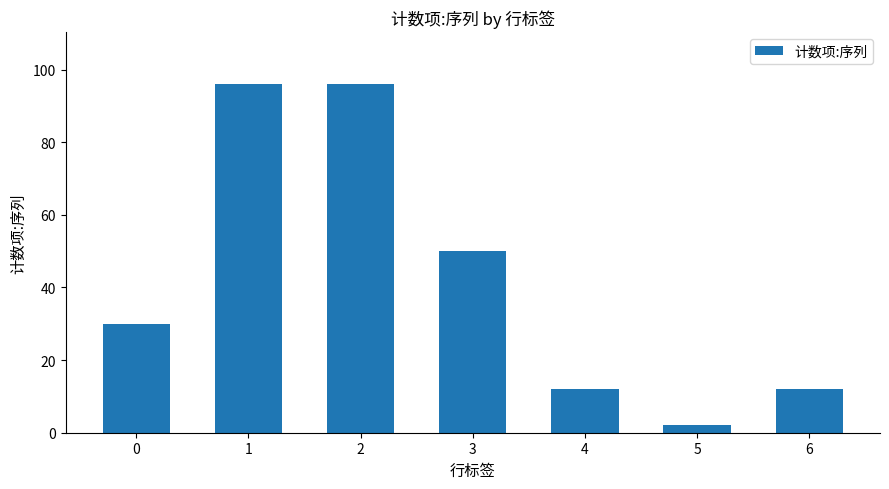

Reading left to right, list all the values displayed in this chart.

0=30	1=96	2=96	3=50	4=12	5=2	6=12